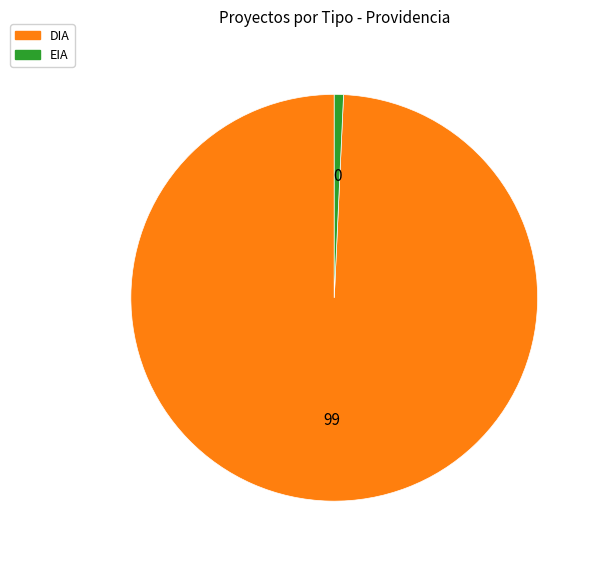

Count the number of slices in the pie.

2